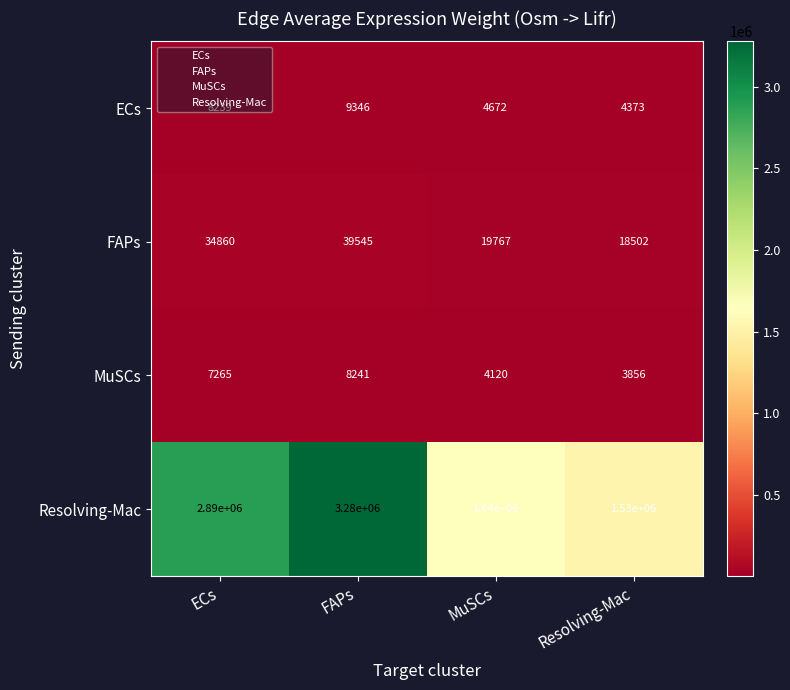

At which category does the chart reach its minimum across all series?

Resolving-Mac